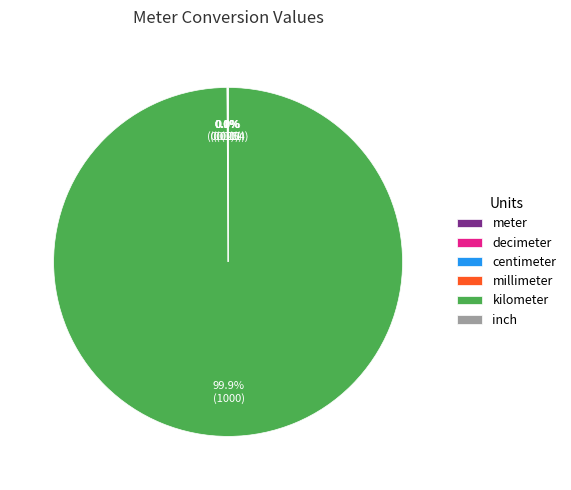

Does any single category account for the majority?

Yes